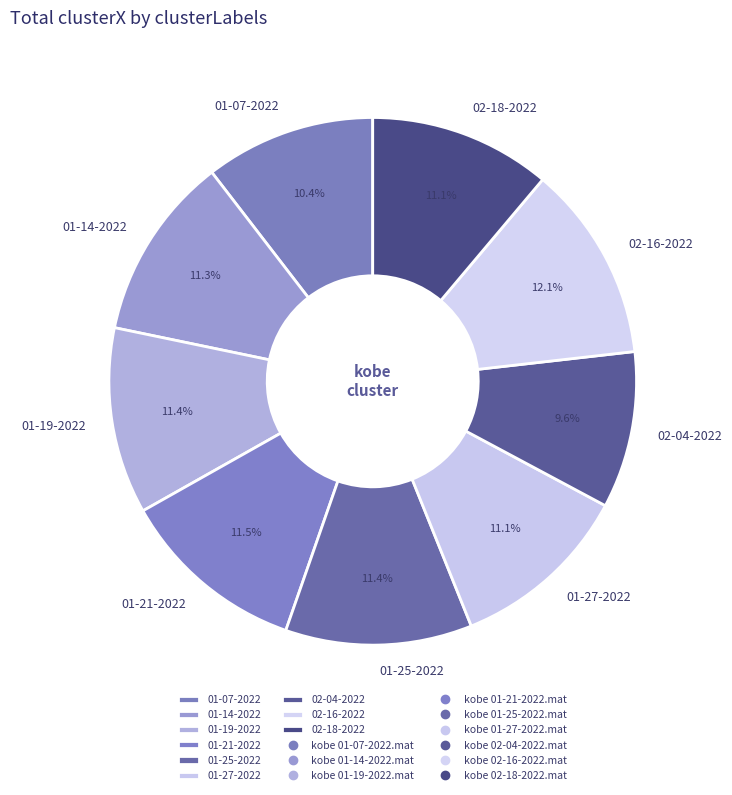

Count the number of slices in the pie.

9